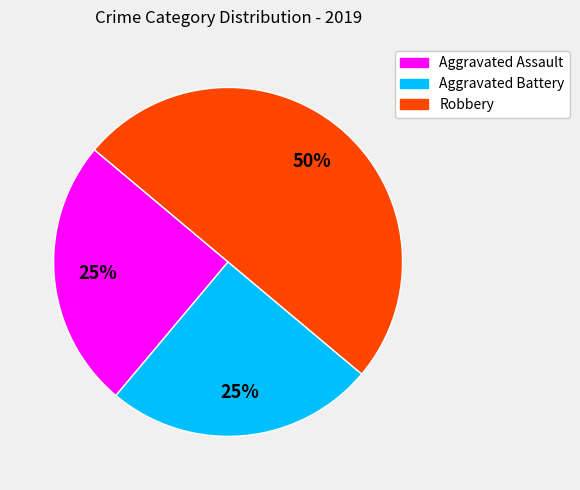

How many segments does this pie chart have?

3